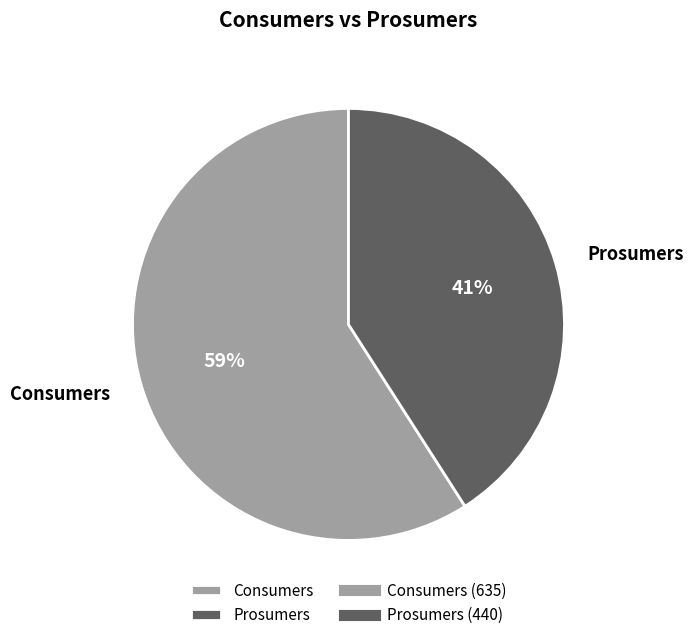

Is the sum of Consumers and Prosumers greater than half?

Yes